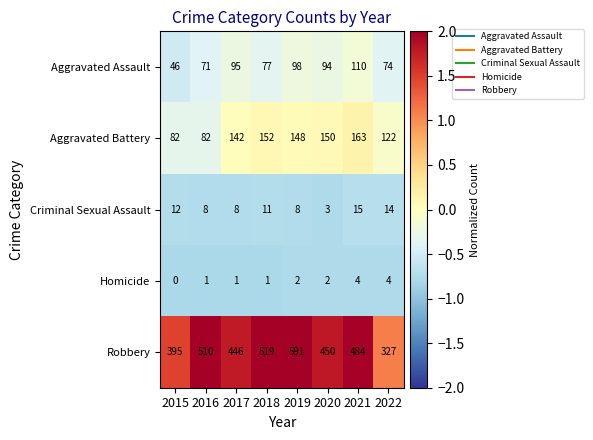

Which series changed the most between 2019 and 2022?

Robbery